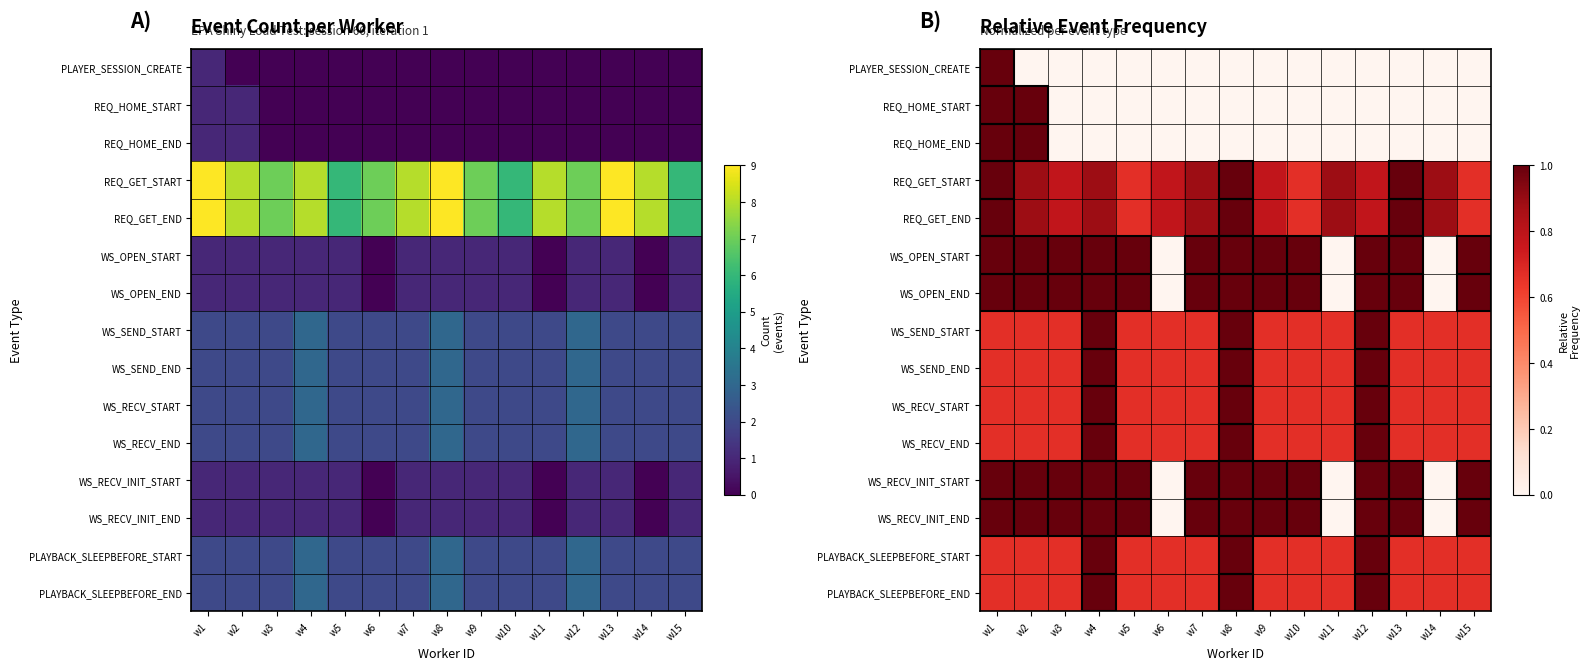

Which label corresponds to the largest value in the chart?

w1